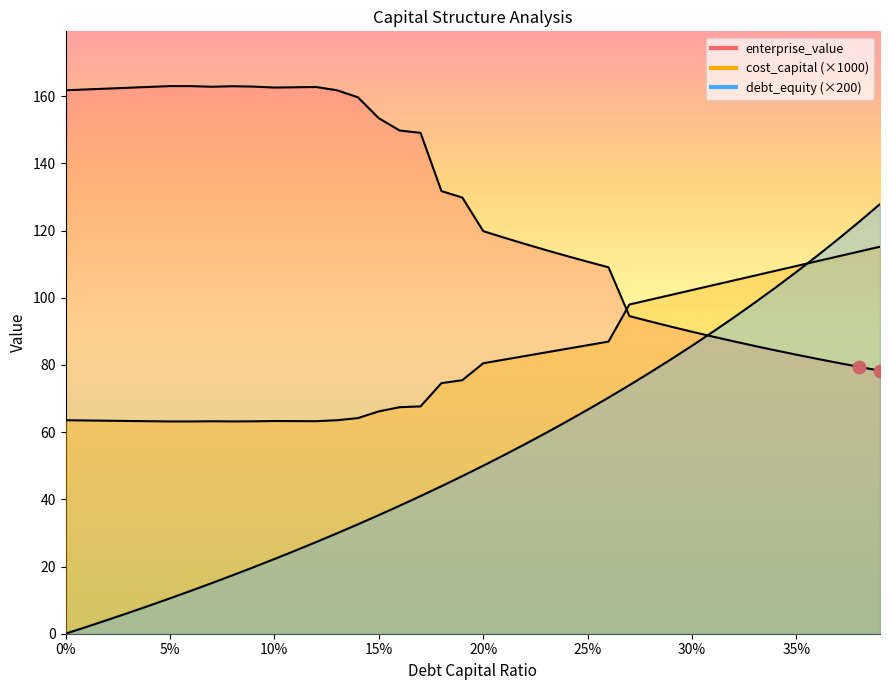

Which series has the widest spread of Y values?

debt_equity (×200)